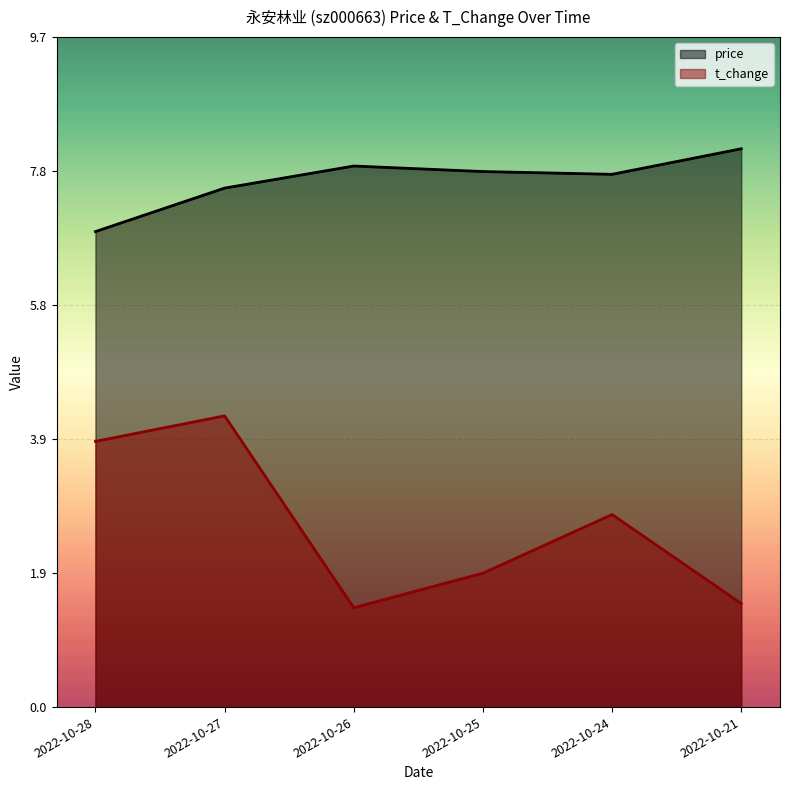

True or false: price and t_change cross at least once.

False